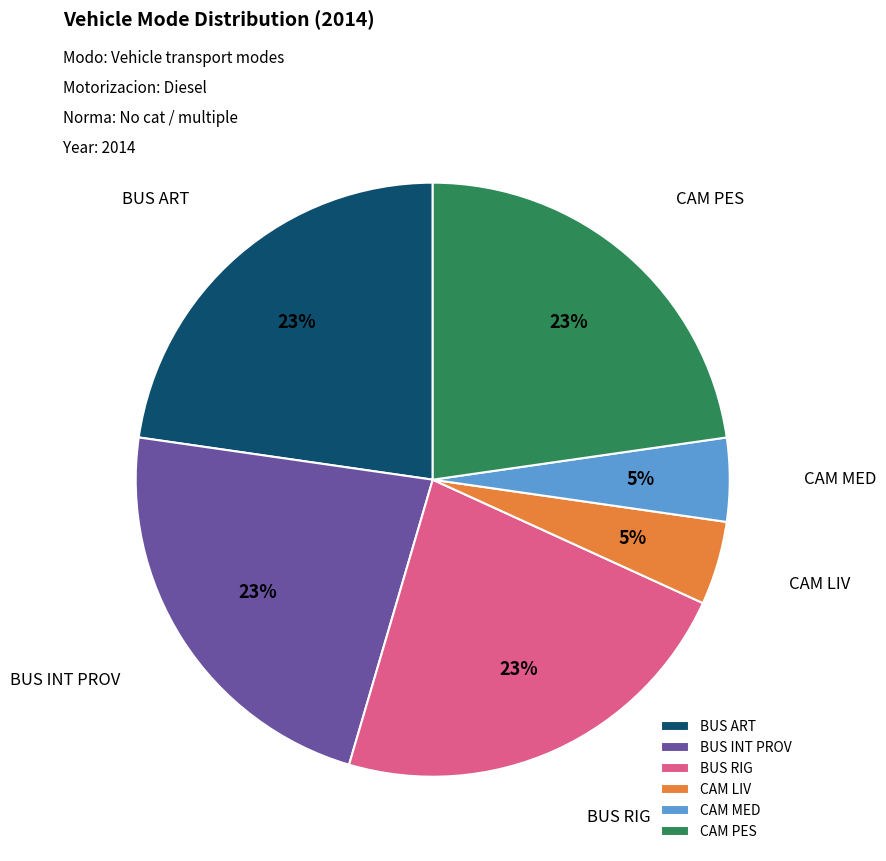

Is there any slice that represents more than half of the pie?

No